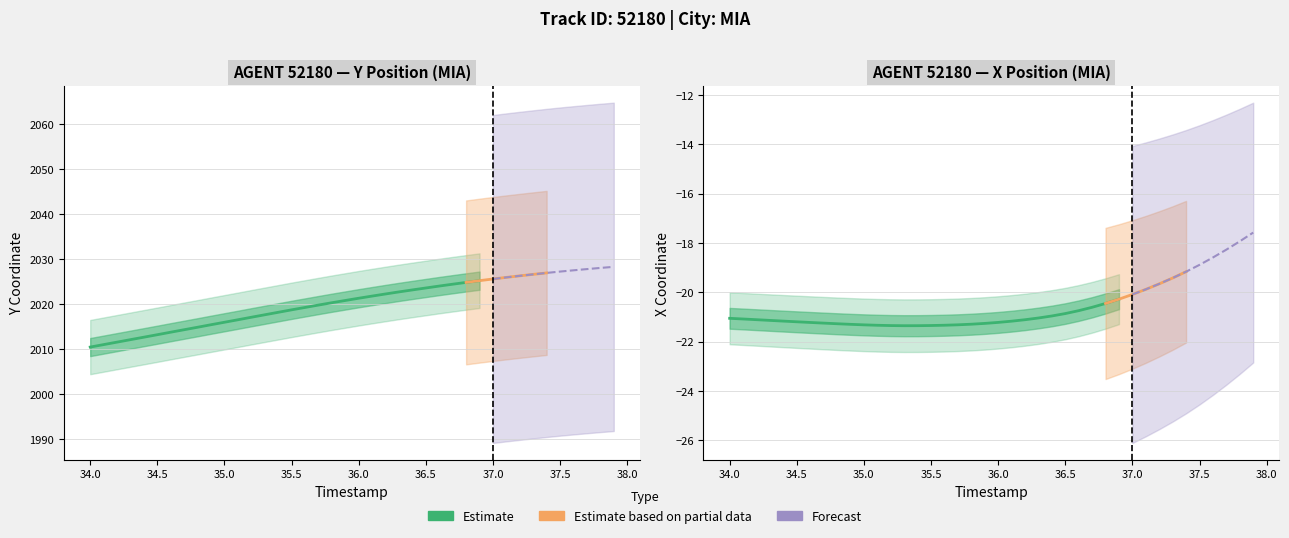

How many lines are shown in the chart?

3